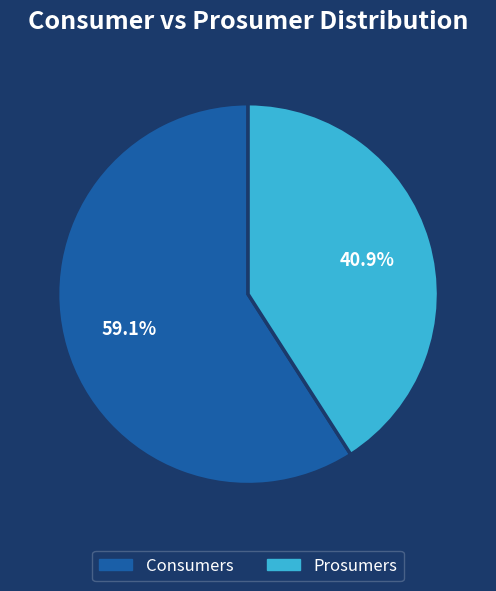

Which slice represents more than half of the pie?

Consumers